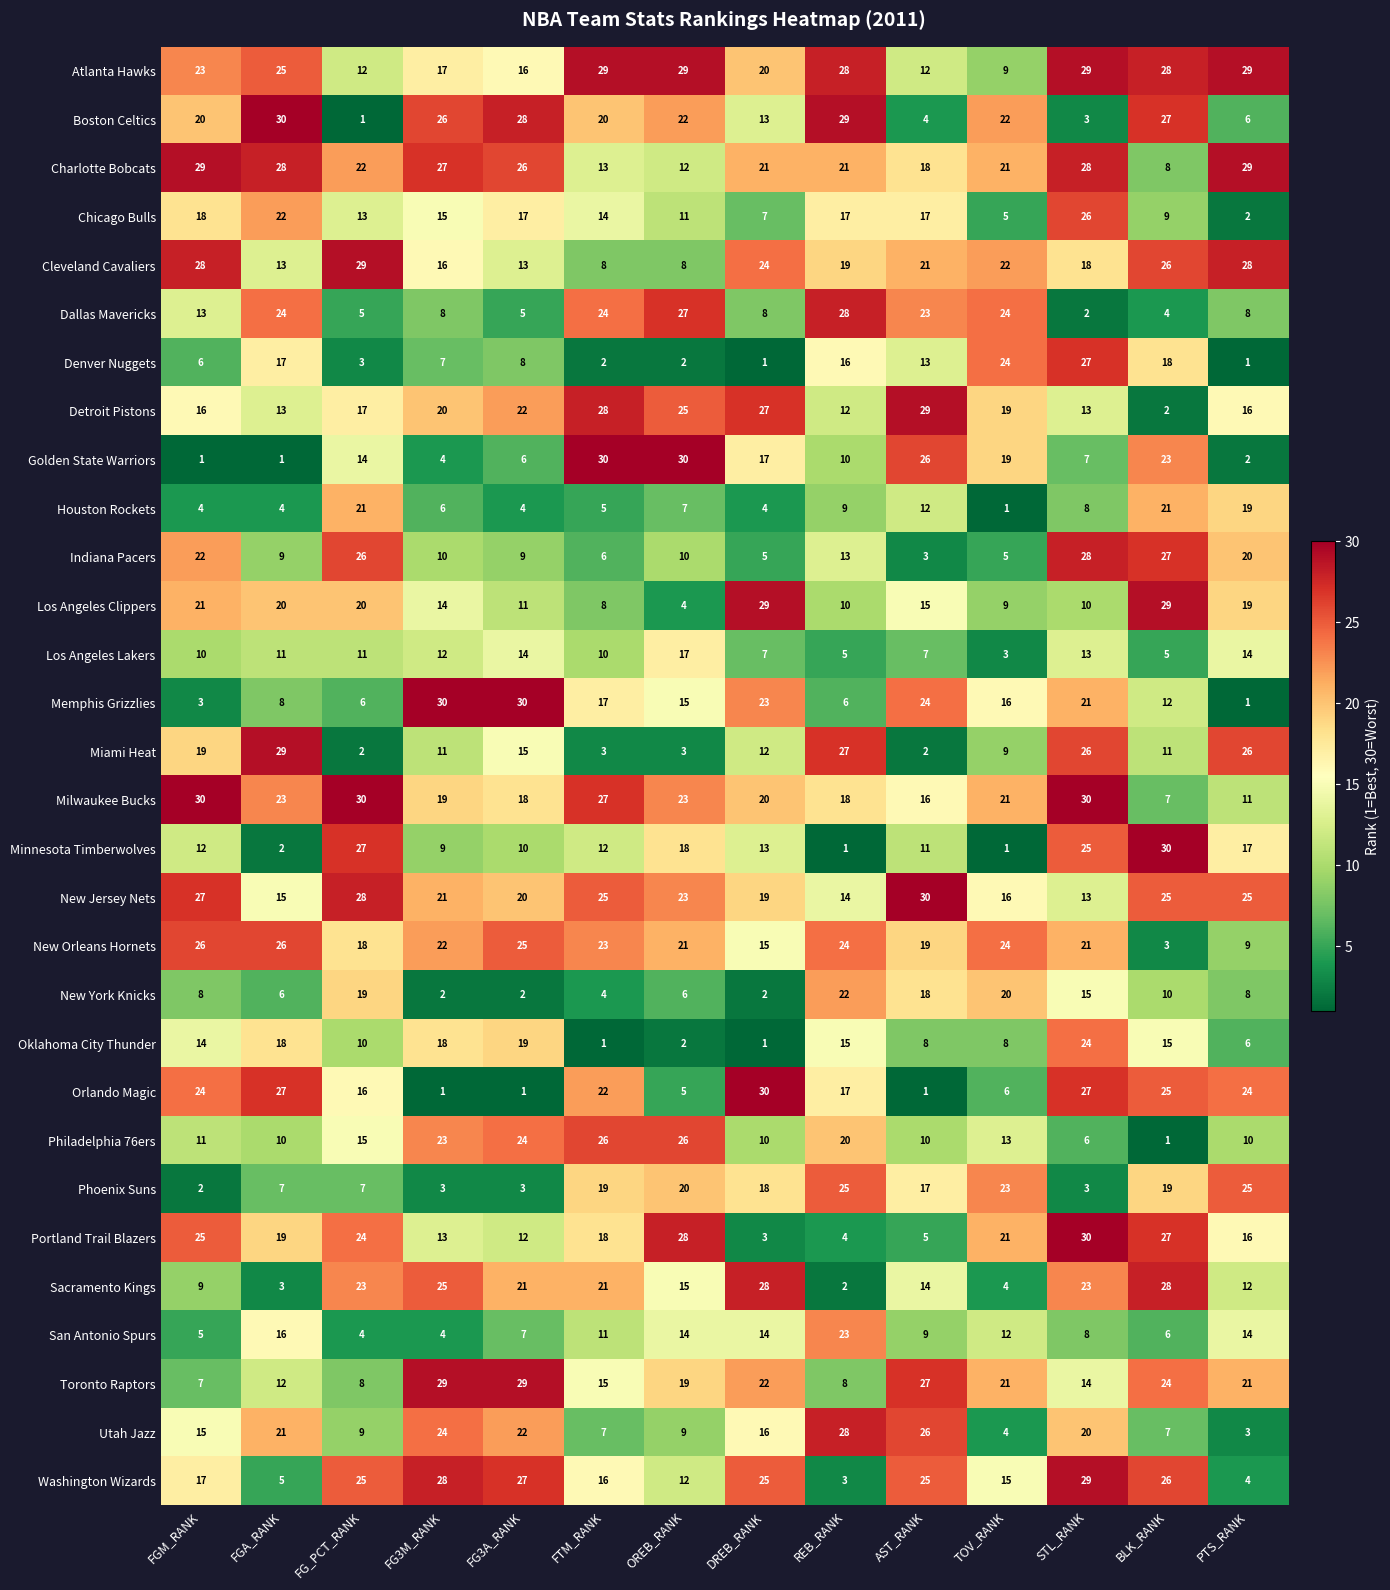

At how many categories does at least one series exceed 27?

13